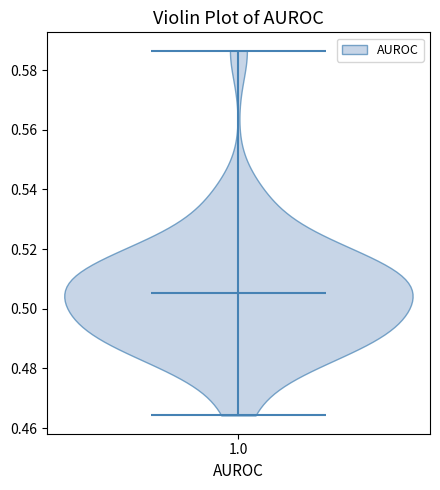

Where does the median line of the violin at x = 1.0 sit on the y-axis? The values are not printed on the chart, so give them approximately, as read against the axis.

0.506